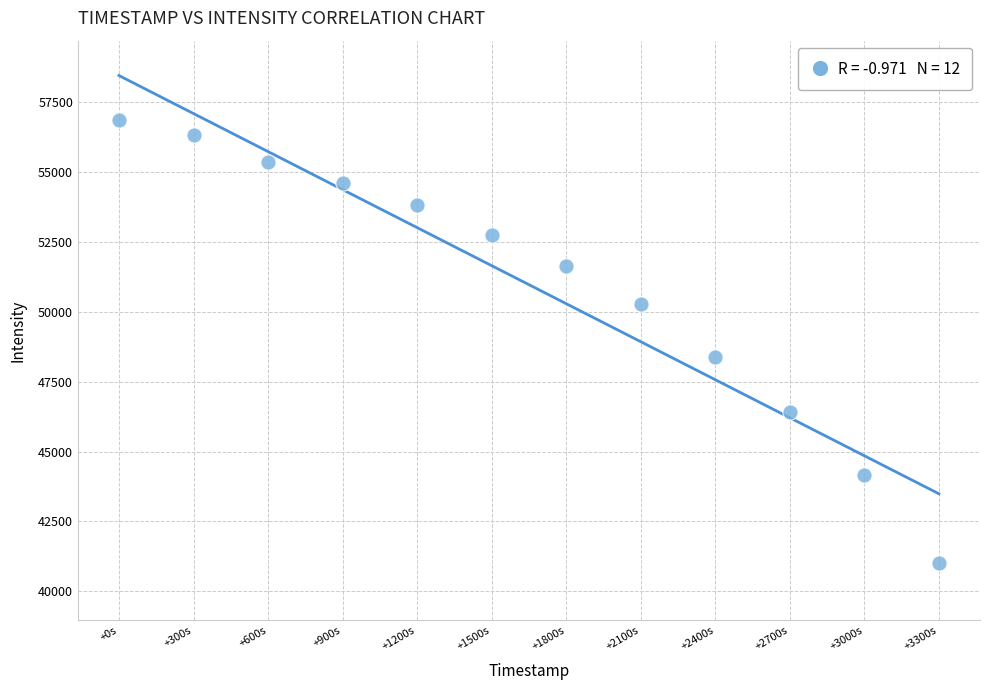

What Y value in the scatter plot is closest to 48931?

48392.6